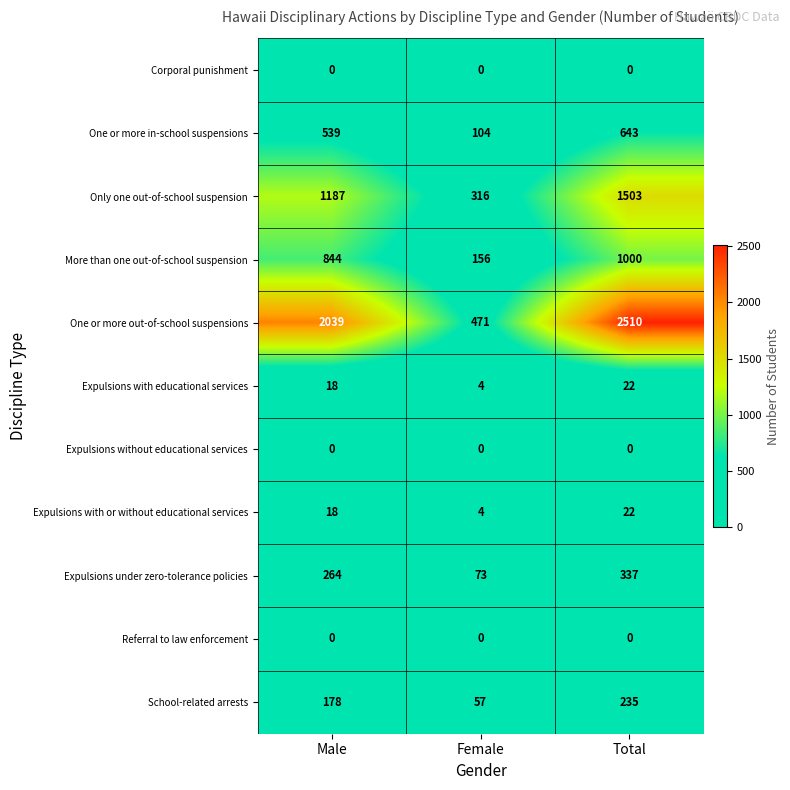

True or false: Expulsions with or without educational services has a value of 22 at Total.

True